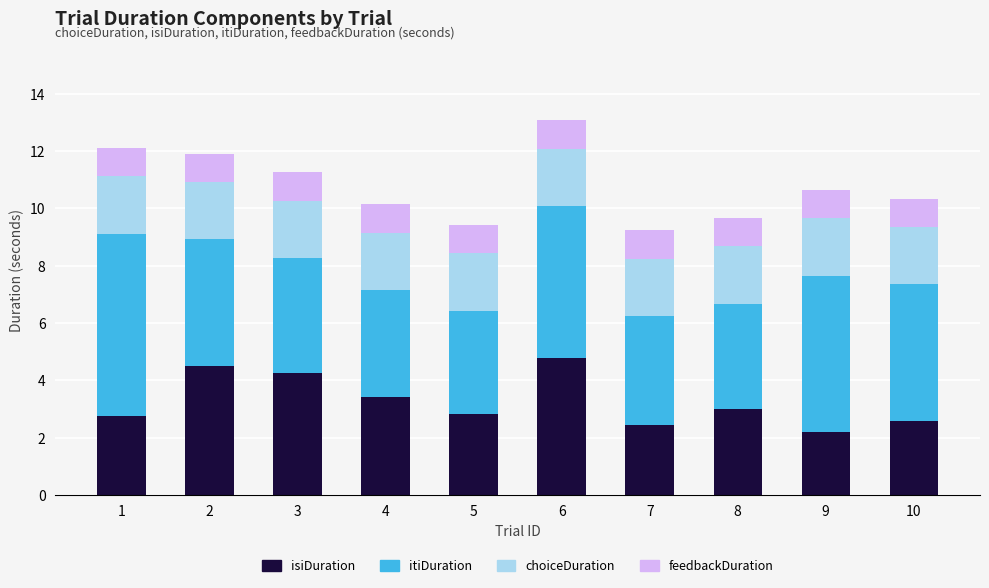

What are all the series names shown in the legend?

isiDuration, itiDuration, choiceDuration, feedbackDuration